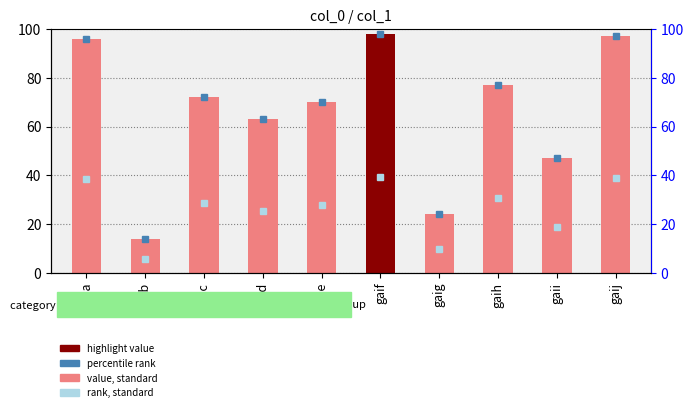

Reading left to right, what are all the values shown in this chart?

96	14	72	63	70	98	24	77	47	97